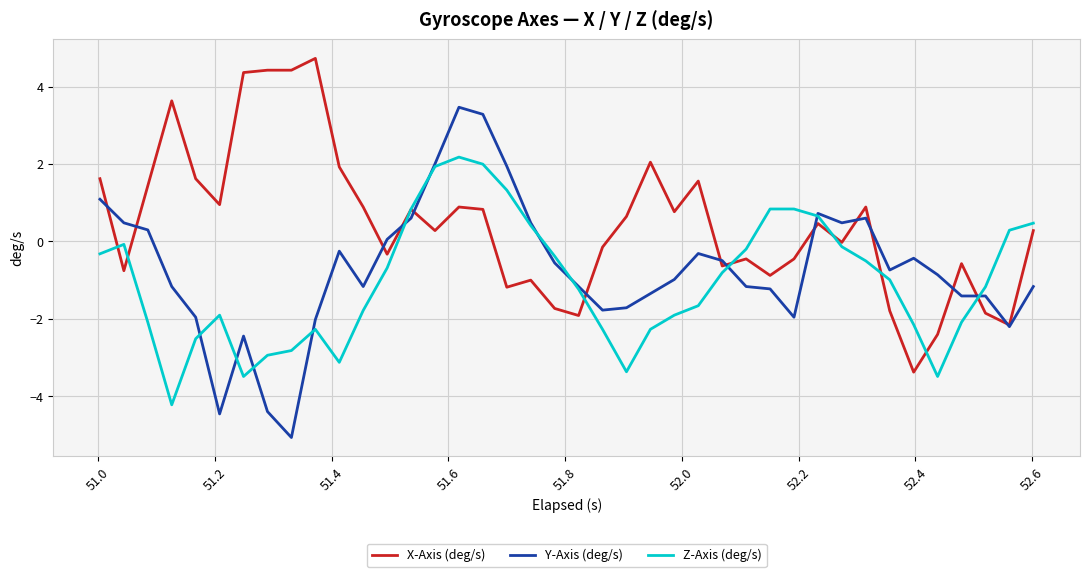

Which series has the largest total across all categories?

X-Axis (deg/s)